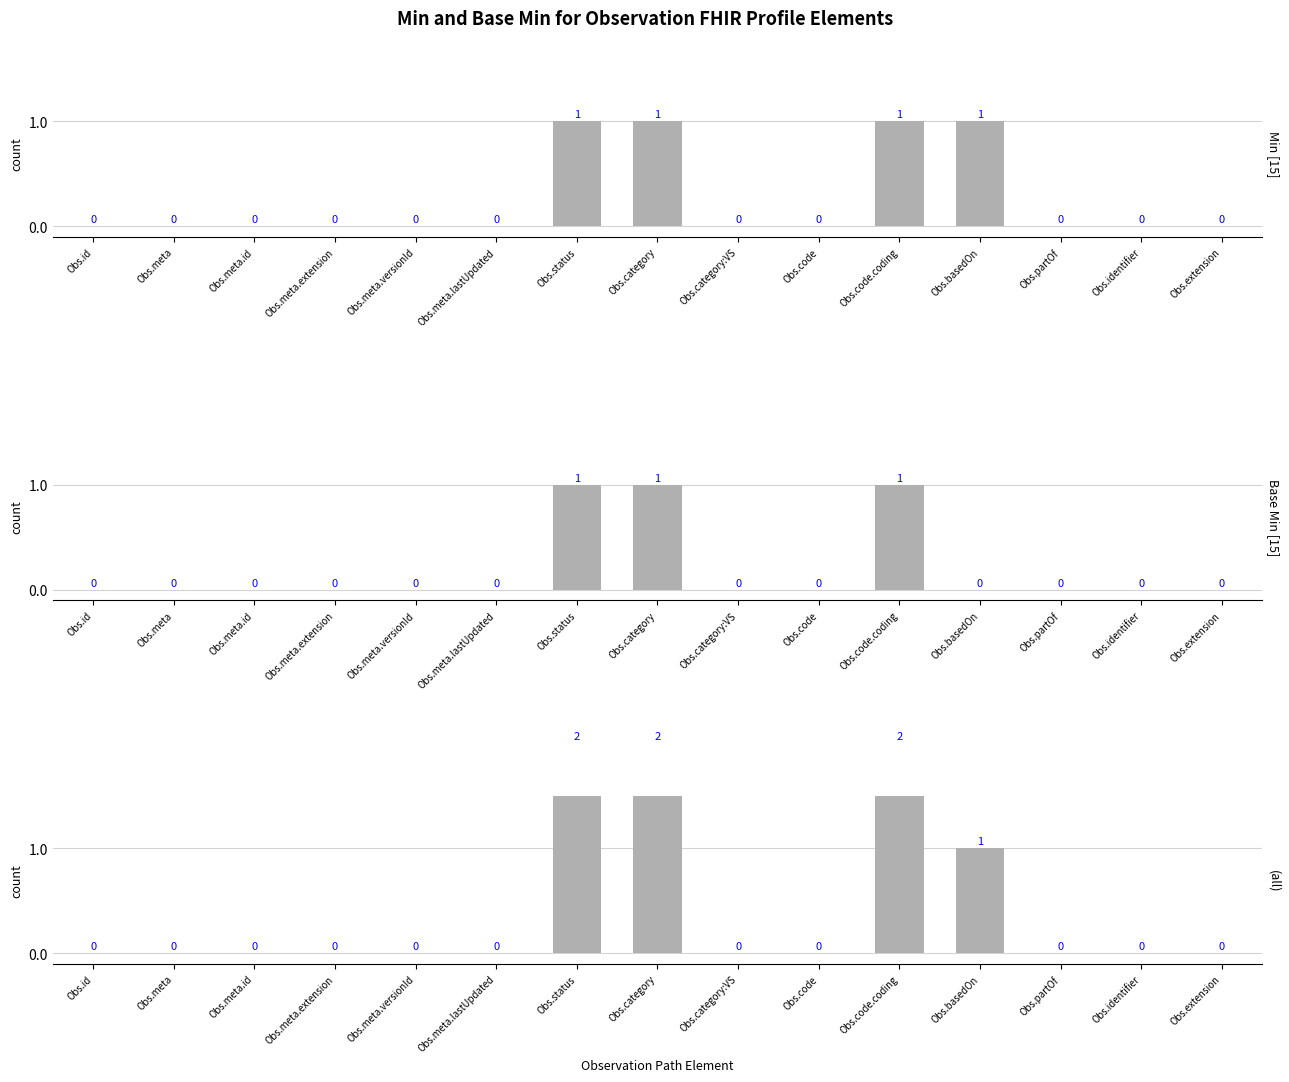

What is the difference between the Min values at Obs.basedOn and Obs.meta.lastUpdated?

1